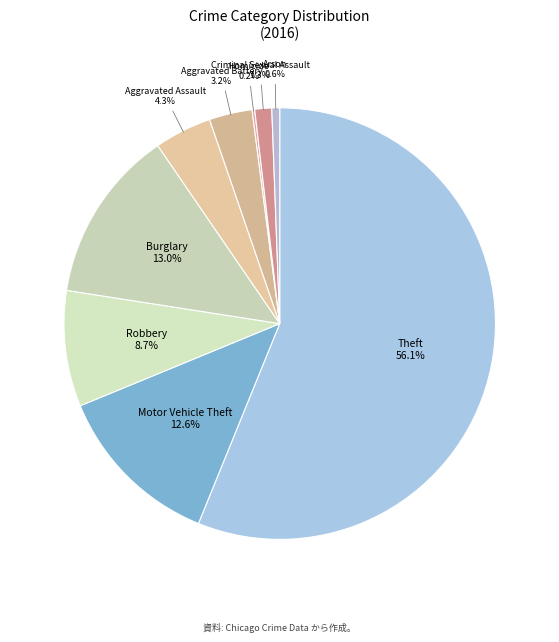

Approximately how many times larger is the value at Theft compared to Arson?

95.9